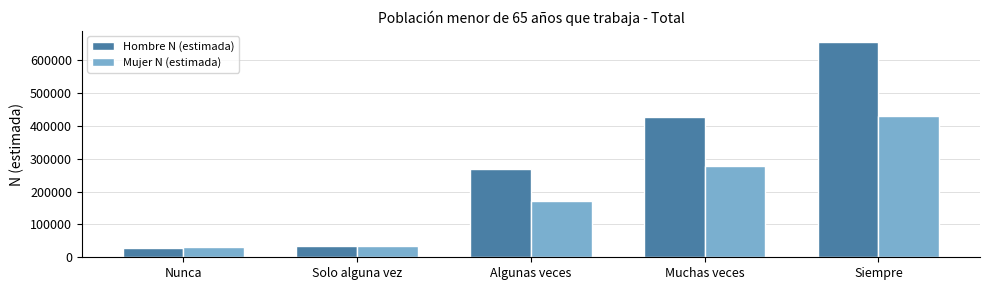

What is the label of the 3rd bar from the right?

Algunas veces